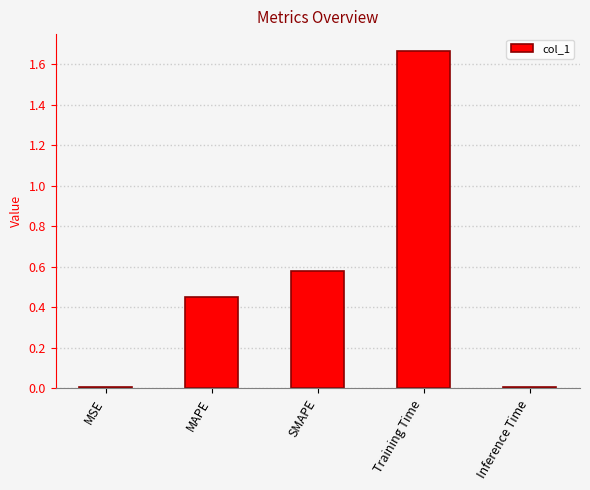

What position from the left is Training Time?

4